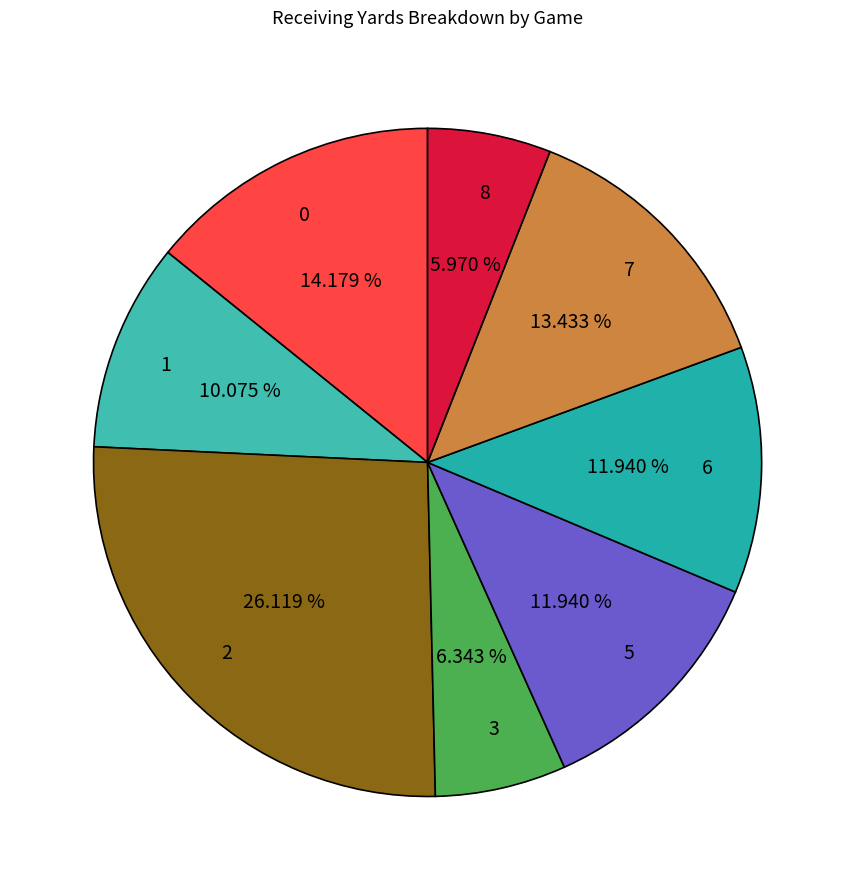

To the nearest percent, what percentage of the pie is 7?

13%